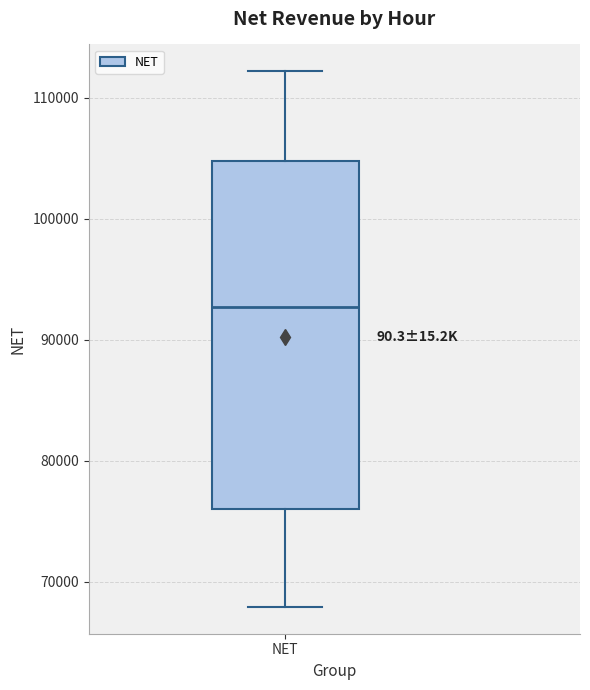

Where is the lower edge of the box for NET on the y-axis? The values are not printed on the chart, so give them approximately, as read against the axis.

76000